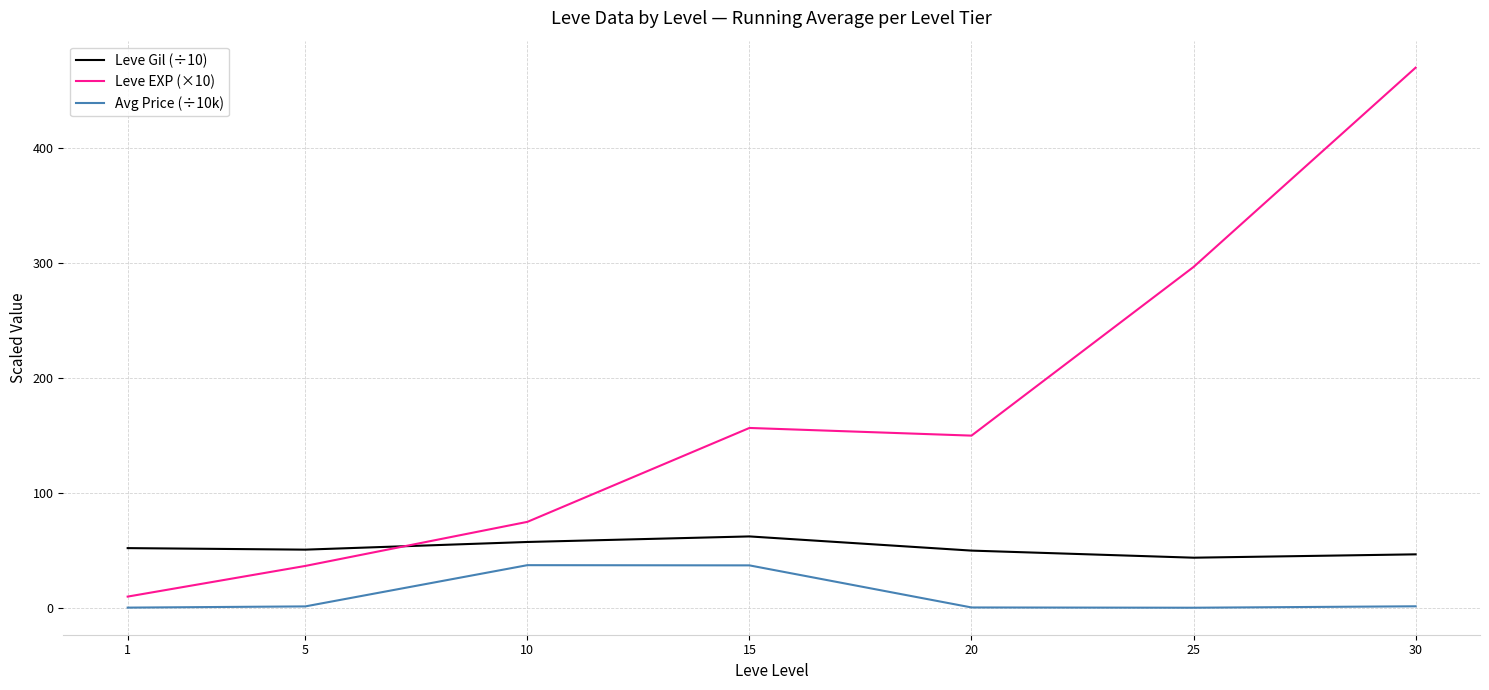

What is the sum of the Leve Gil (÷10) values at 25 and 1?

96.0